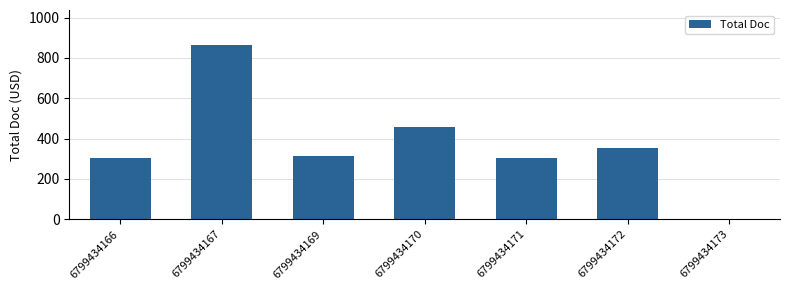

Reading left to right, what are all the values shown in this chart?

6799434166=302.0	6799434167=864.5	6799434169=316.0	6799434170=455.0	6799434171=302.0	6799434172=352.0	6799434173=0.0